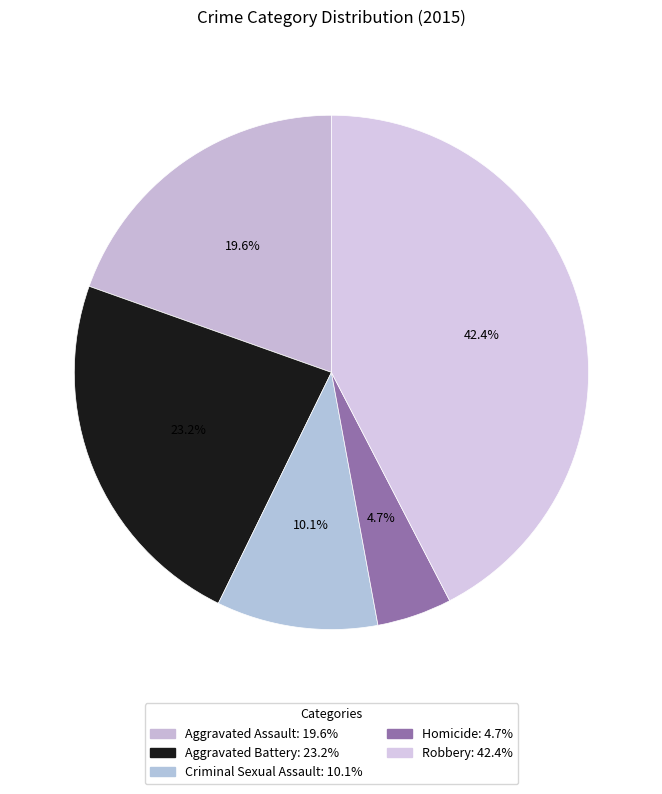

True or false: Aggravated Assault accounts for 20% of the total.

True